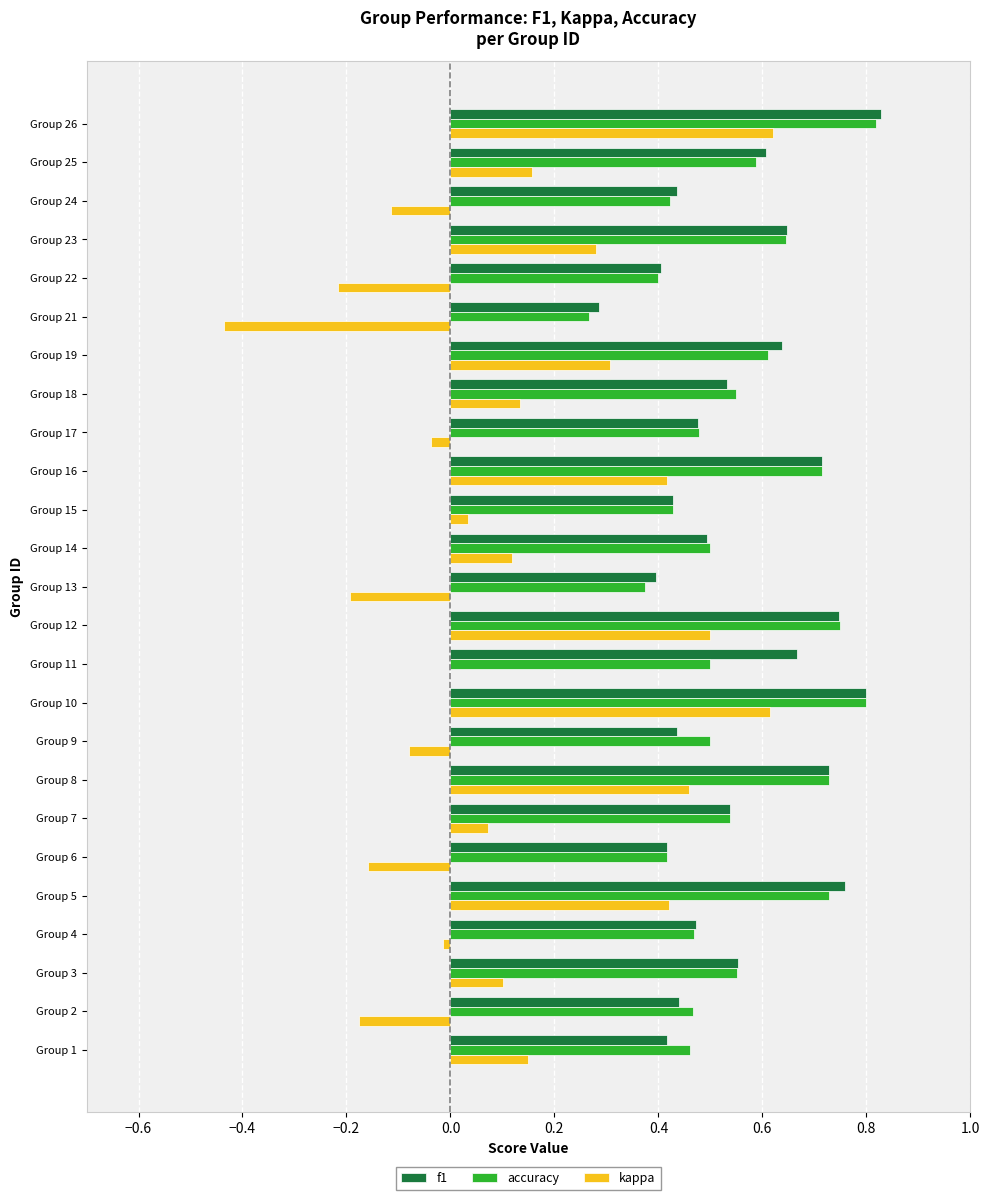

What is the sum of all f1 values?

13.9